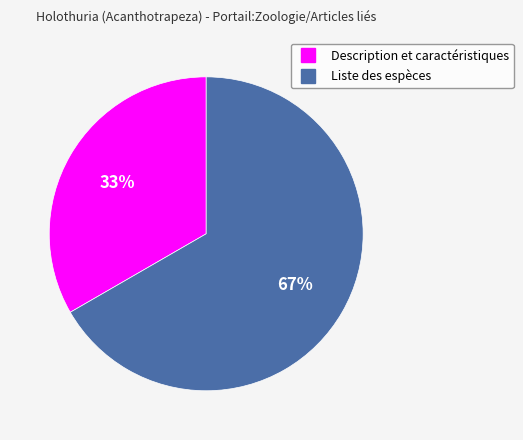

To the nearest percent, what percentage of the pie is Description et caractéristiques?

33%